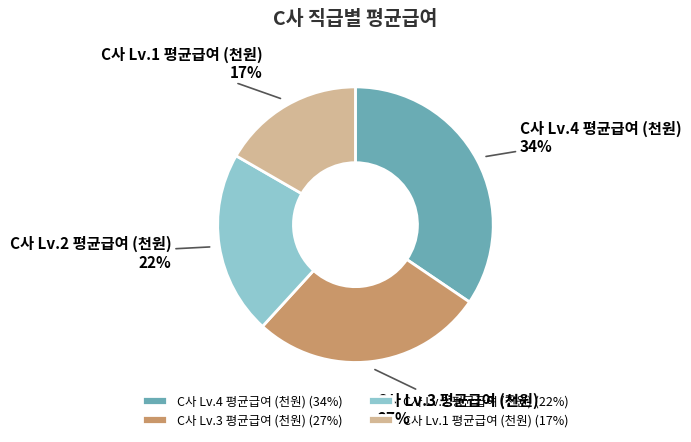

Is there any slice that represents more than half of the pie?

No